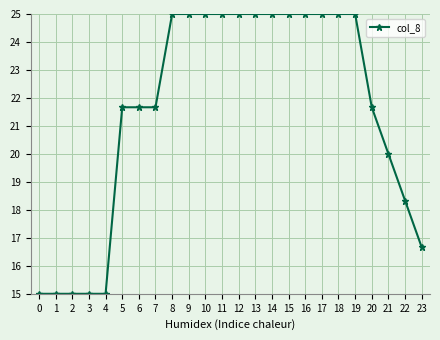

What is the minimum value shown in the chart?

15.0